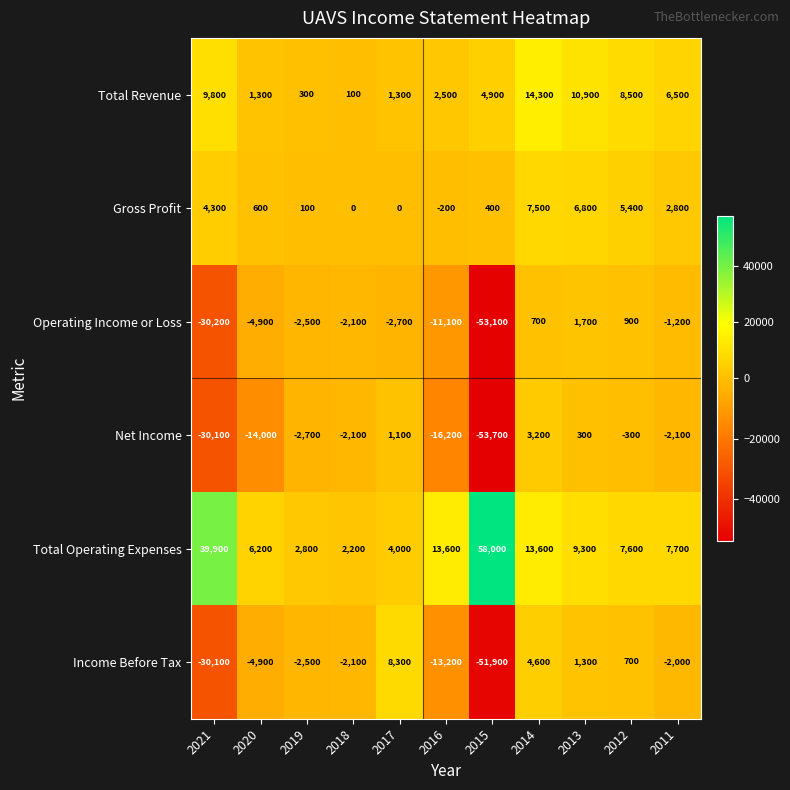

Rank the series at 2013 from lowest to highest value.

Net Income, Income Before Tax, Operating Income or Loss, Gross Profit, Total Operating Expenses, Total Revenue